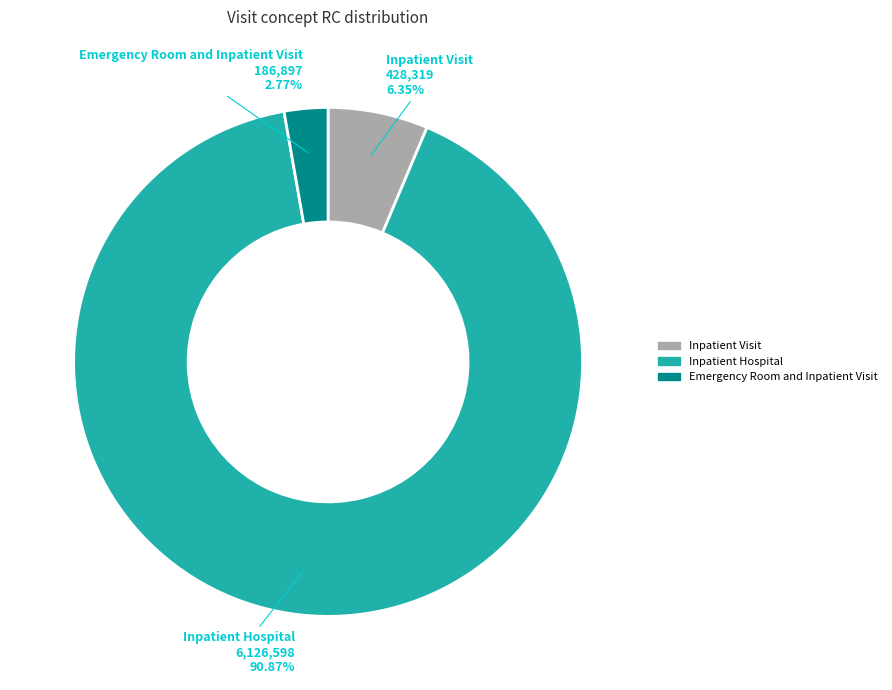

Which slice represents more than half of the pie?

Inpatient Hospital